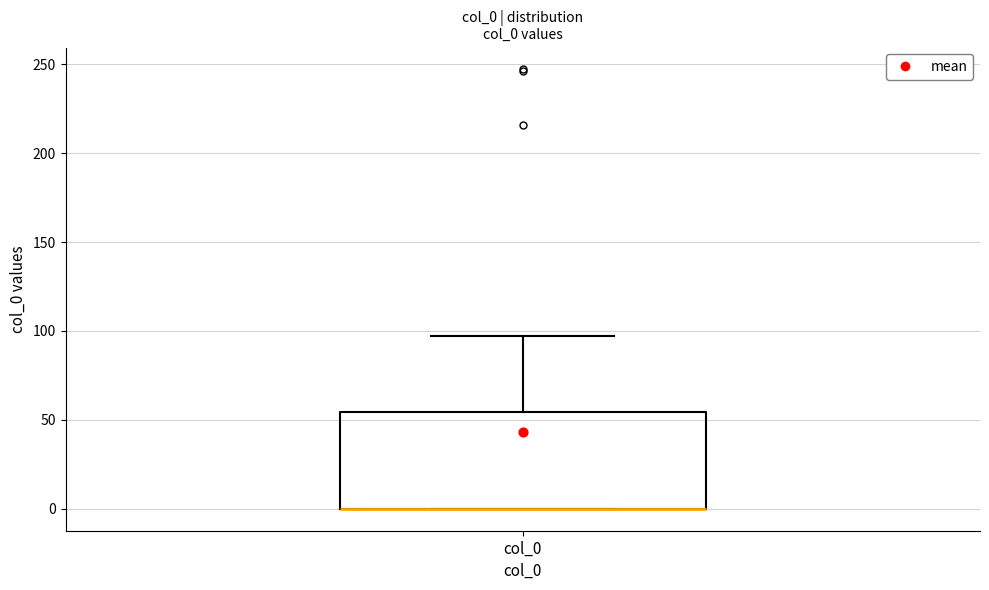

Read this box plot against the y-axis: the position of the median line, the range covered by the box, and the ends of both whiskers. The values are not printed on the chart, so give them approximately, as read against the axis.

median 0 (drawn on the box's lower edge), box 0 to 55, whiskers 0 to 95